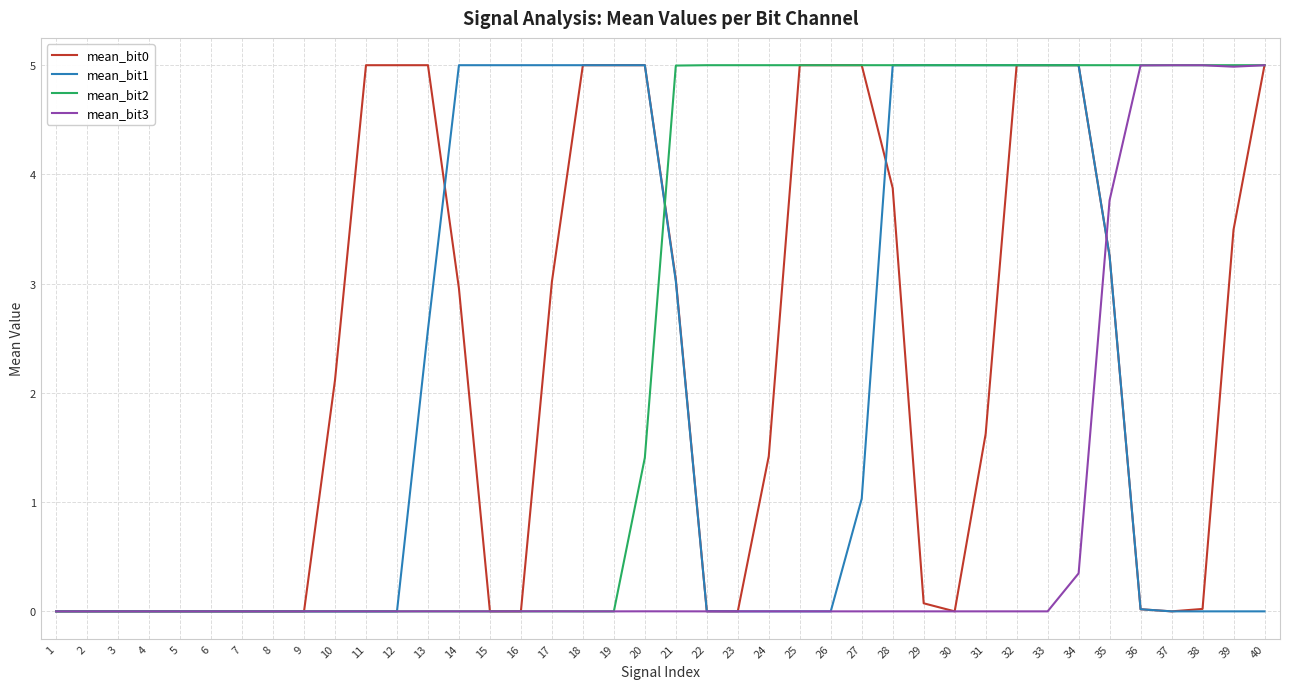

What is the greatest value displayed?

5.0